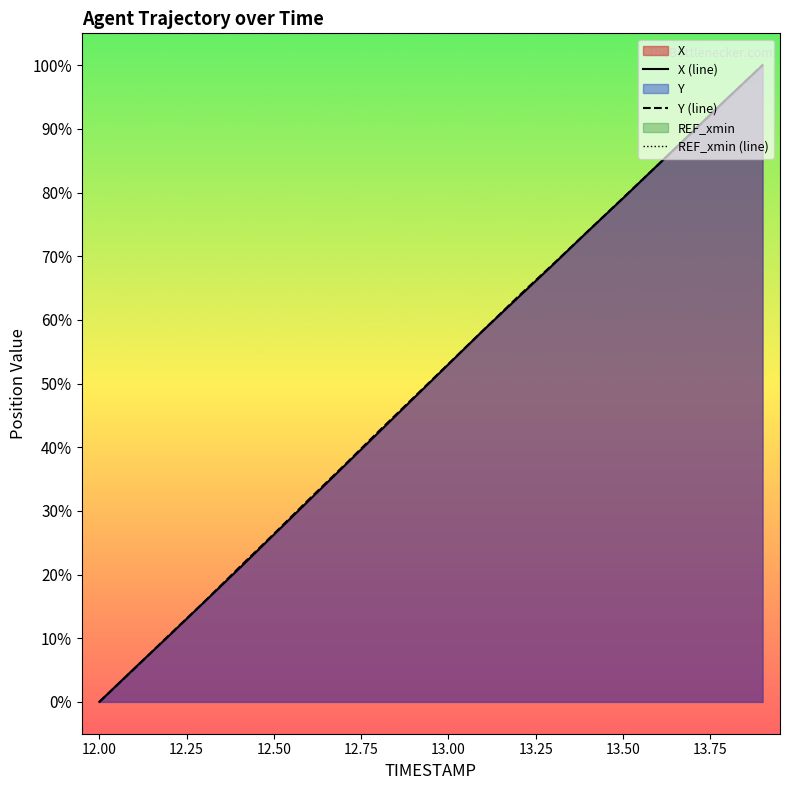

After their last crossing, which series has the higher values: Y or X?

X